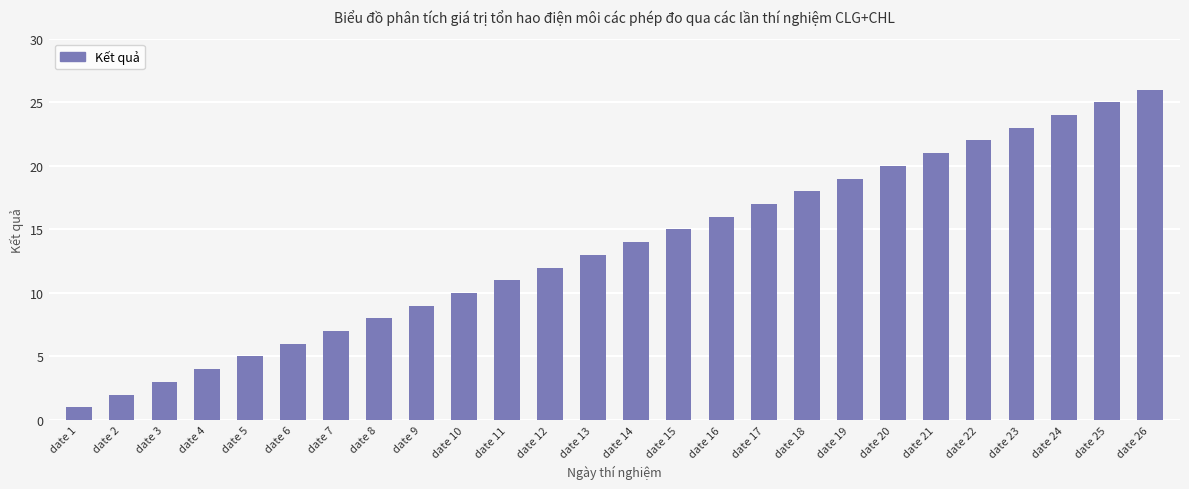

Reading left to right, what are all the values shown in this chart?

date 1=1	date 2=2	date 3=3	date 4=4	date 5=5	date 6=6	date 7=7	date 8=8	date 9=9	date 10=10	date 11=11	date 12=12	date 13=13	date 14=14	date 15=15	date 16=16	date 17=17	date 18=18	date 19=19	date 20=20	date 21=21	date 22=22	date 23=23	date 24=24	date 25=25	date 26=26